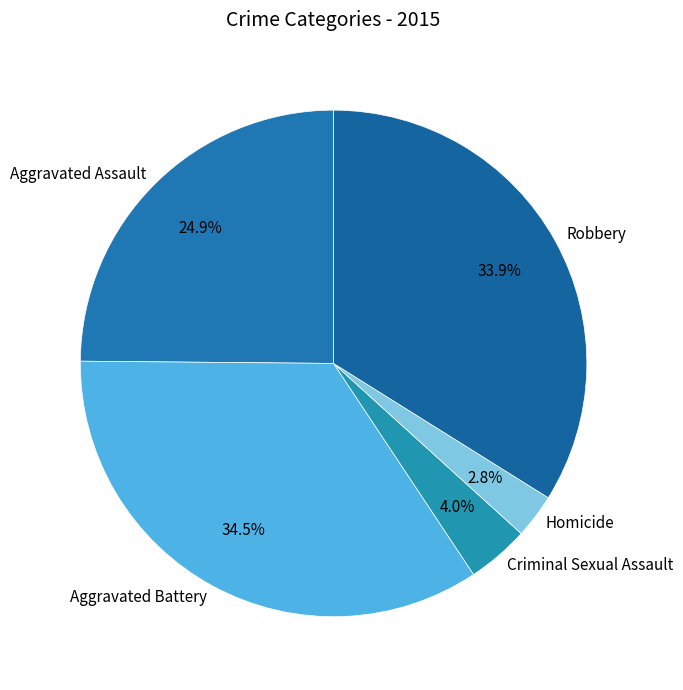

Rank the categories by value from highest to lowest.

Aggravated Battery, Robbery, Aggravated Assault, Criminal Sexual Assault, Homicide